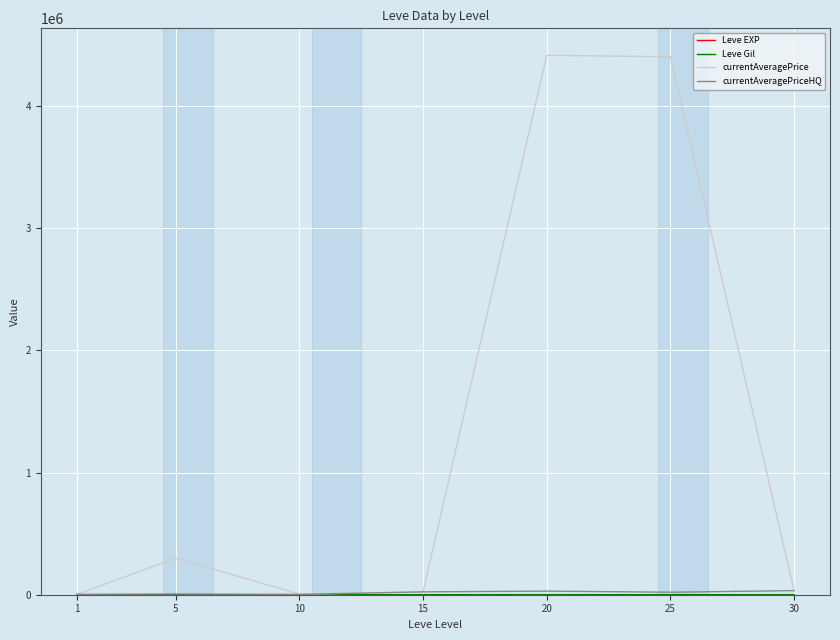

Which series has the largest total across all categories?

currentAveragePrice